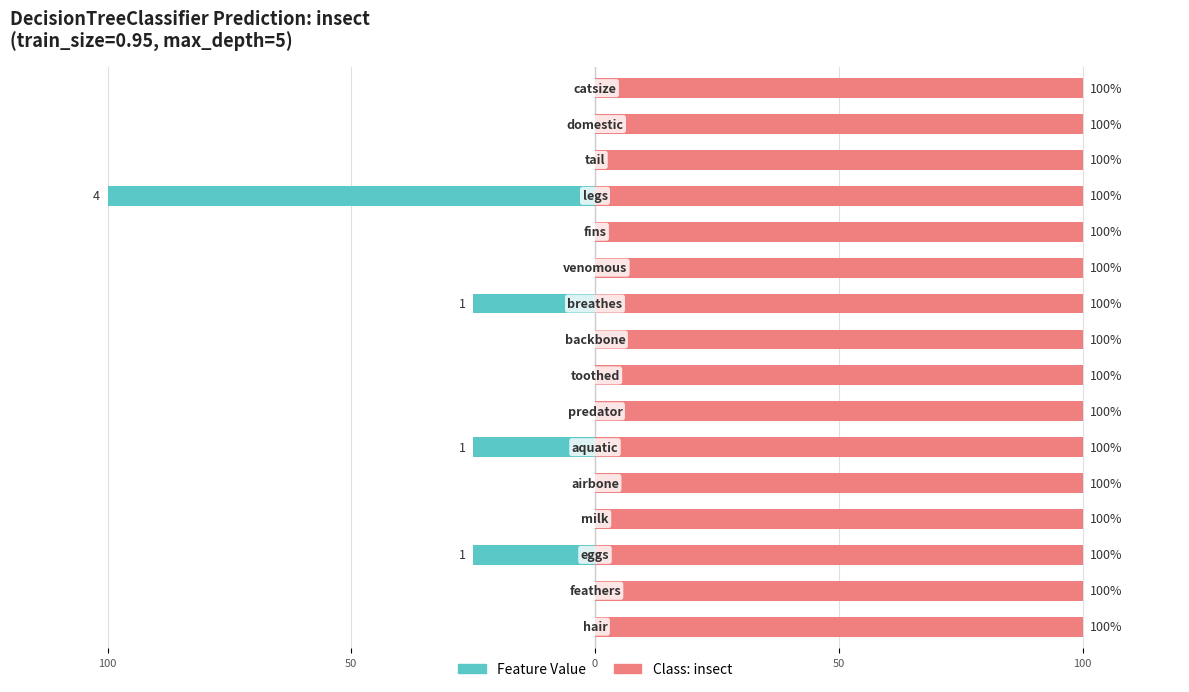

List the series in order of their overall mean, highest first.

Class: insect, Feature Value